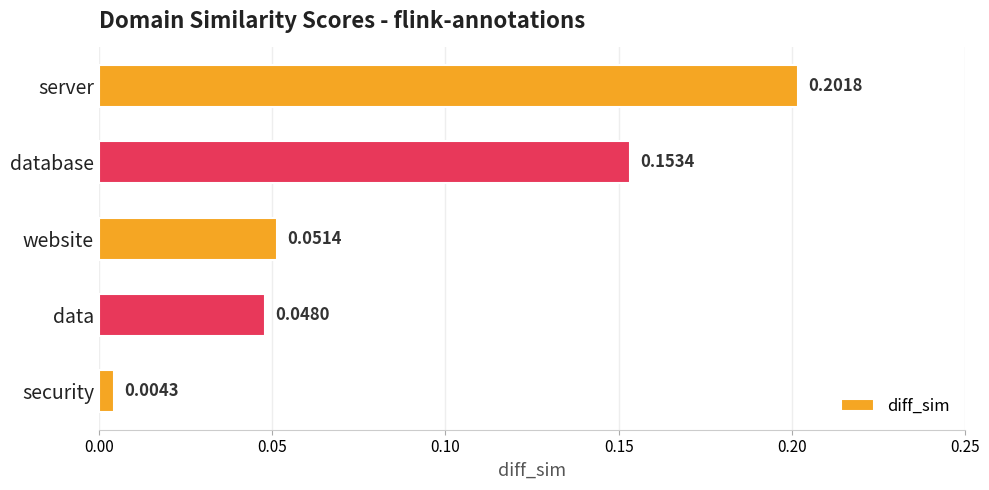

At which category does the chart reach its peak across all series?

server